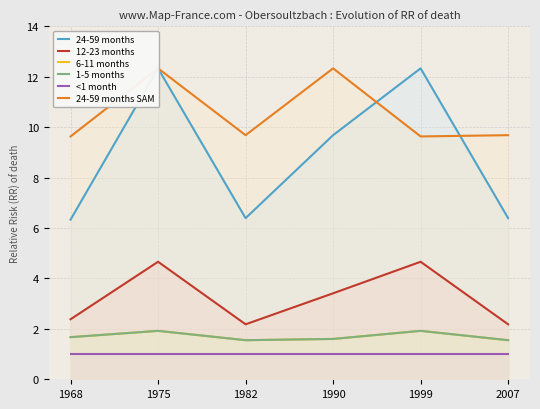

Rank the categories by 24-59 months SAM value from highest to lowest.

1975, 1990, 1982, 2007, 1968, 1999